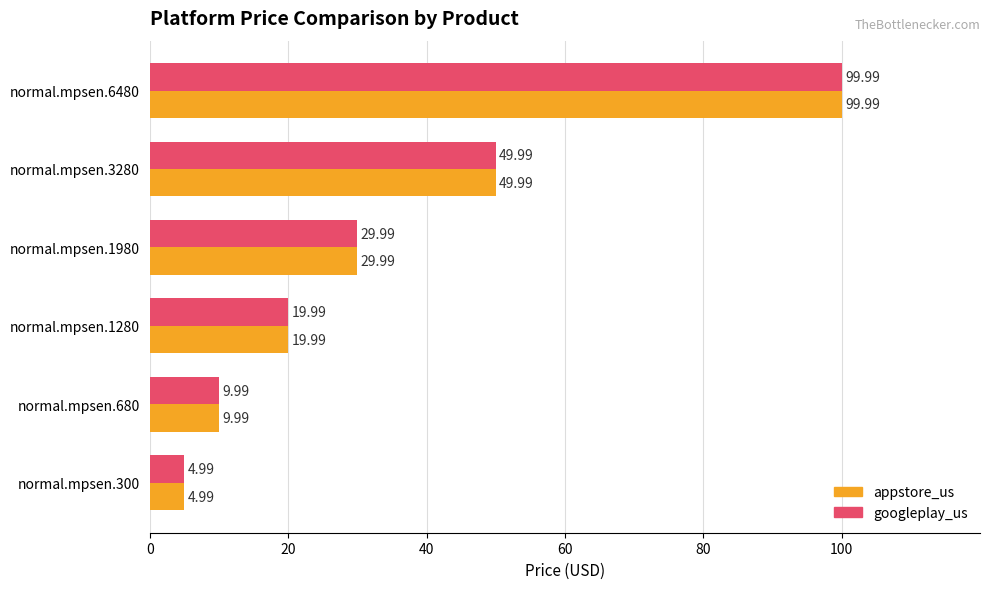

Rank the categories by googleplay_us value from lowest to highest.

normal.mpsen.300, normal.mpsen.680, normal.mpsen.1280, normal.mpsen.1980, normal.mpsen.3280, normal.mpsen.6480